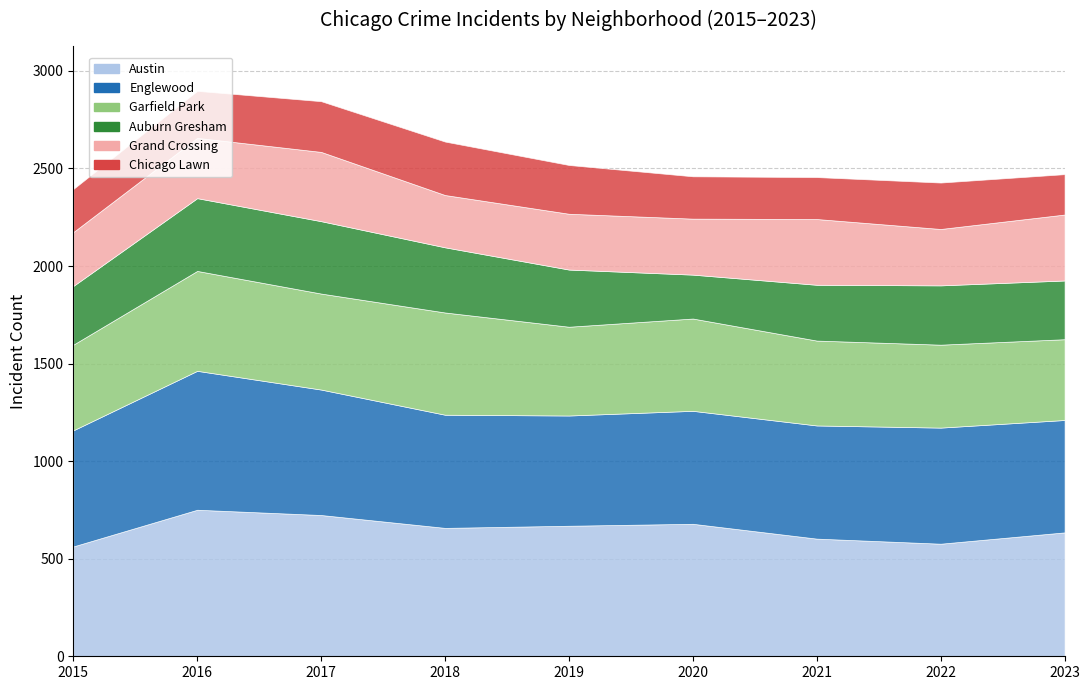

How many interior local valleys does the Austin series have?

2